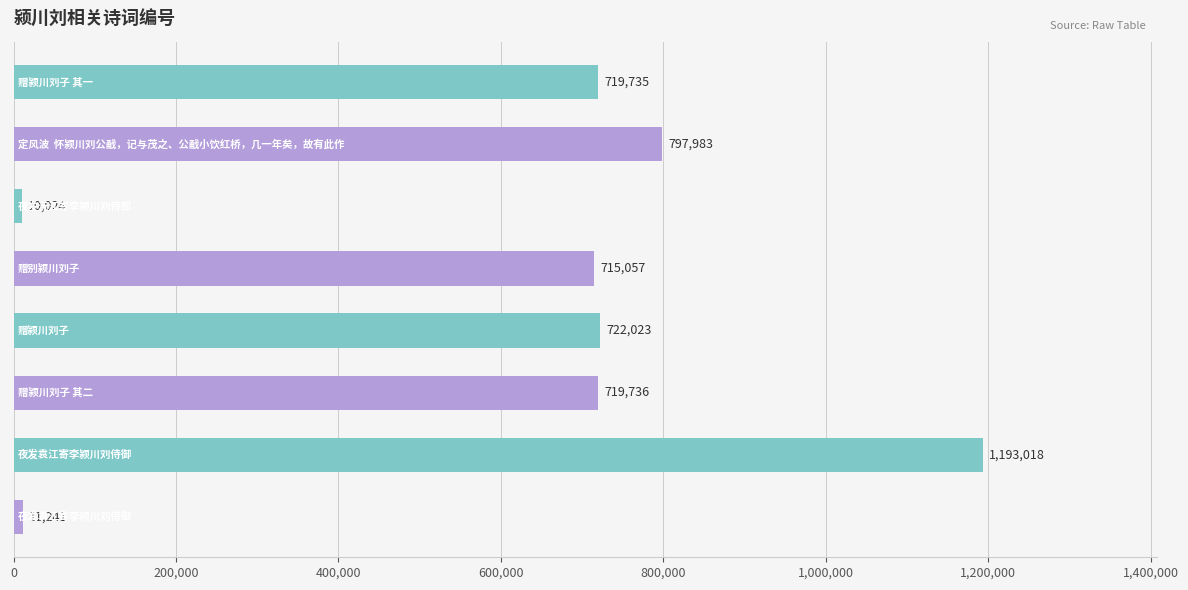

What is the value of the 2nd bar from the top?

797983